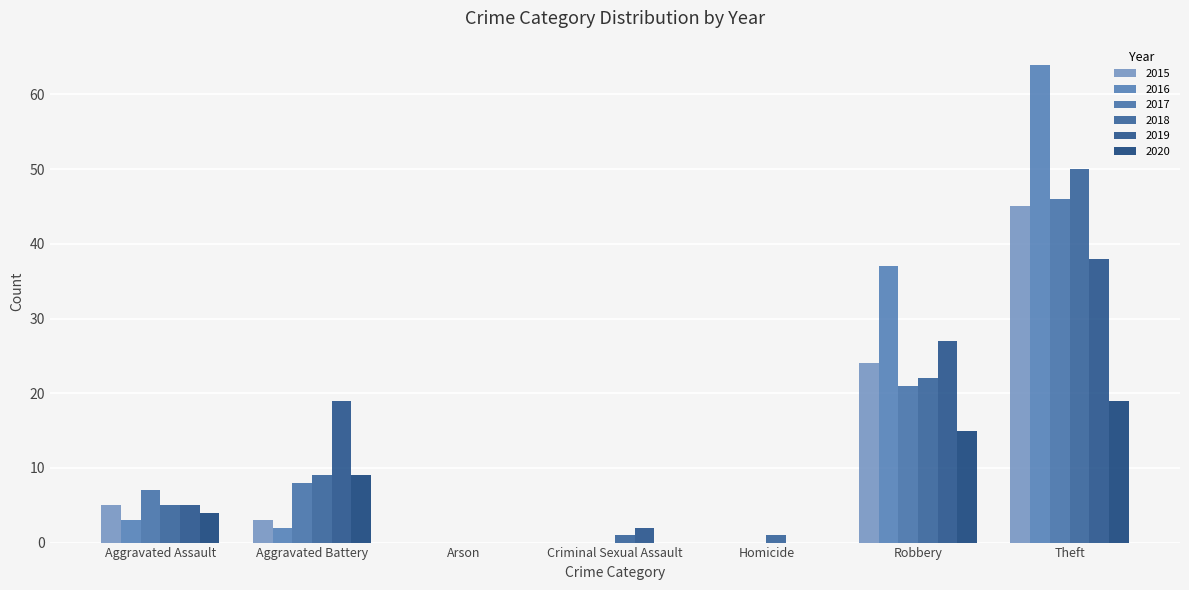

Which series has the largest total across all categories?

2016